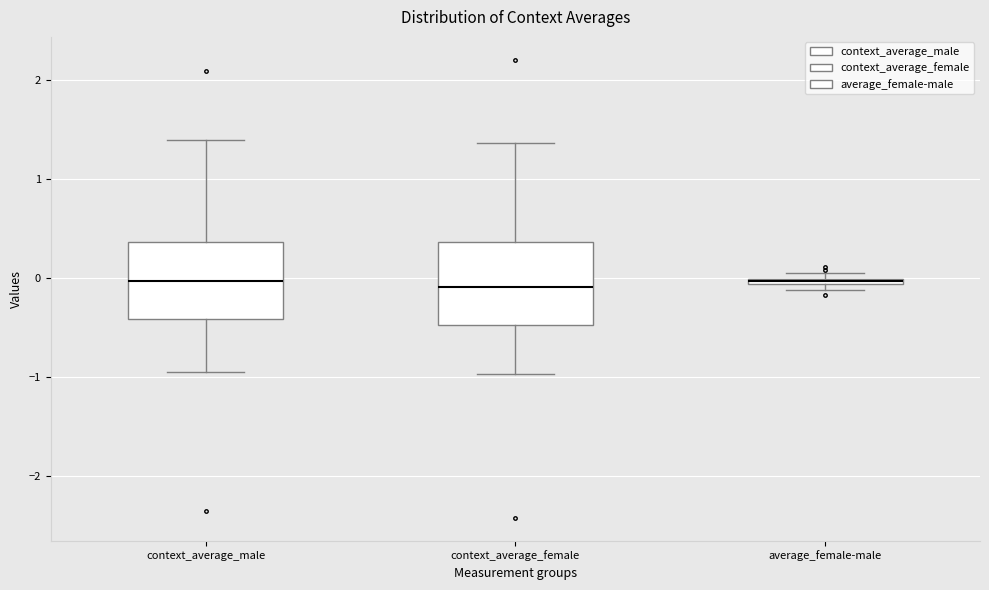

Where does the upper whisker of the box for context_average_male end on the y-axis? The values are not printed on the chart, so give them approximately, as read against the axis.

1.4